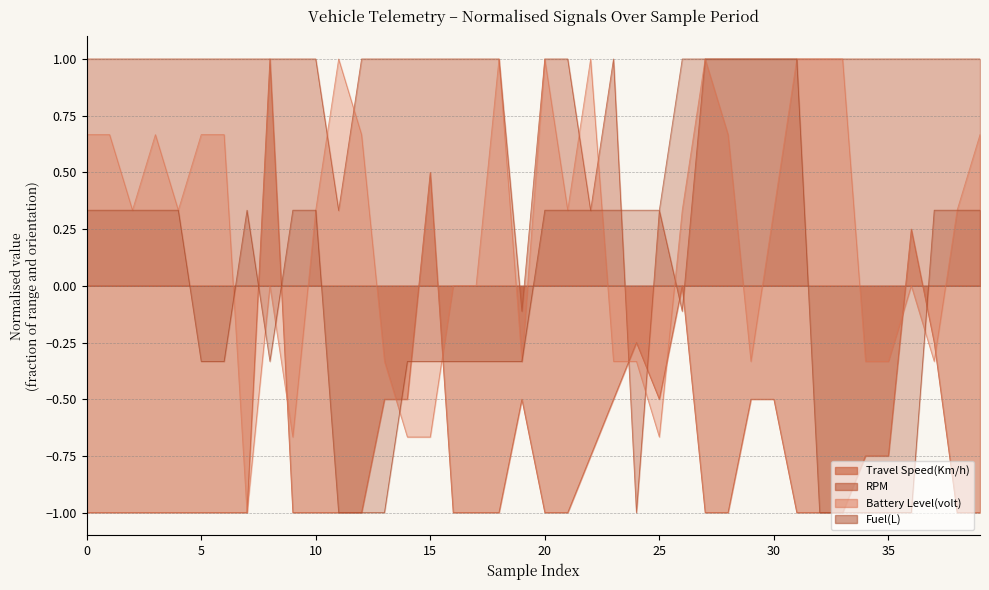

Where is the data nearest to the value 0?

26